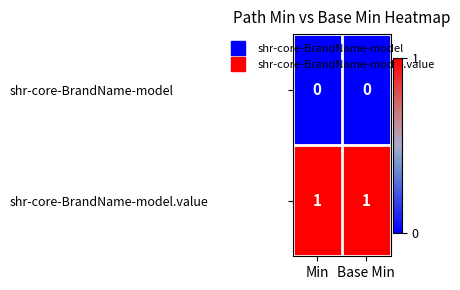

The value of shr-core-BrandName-model.value at Base Min is 2. True or false?

False